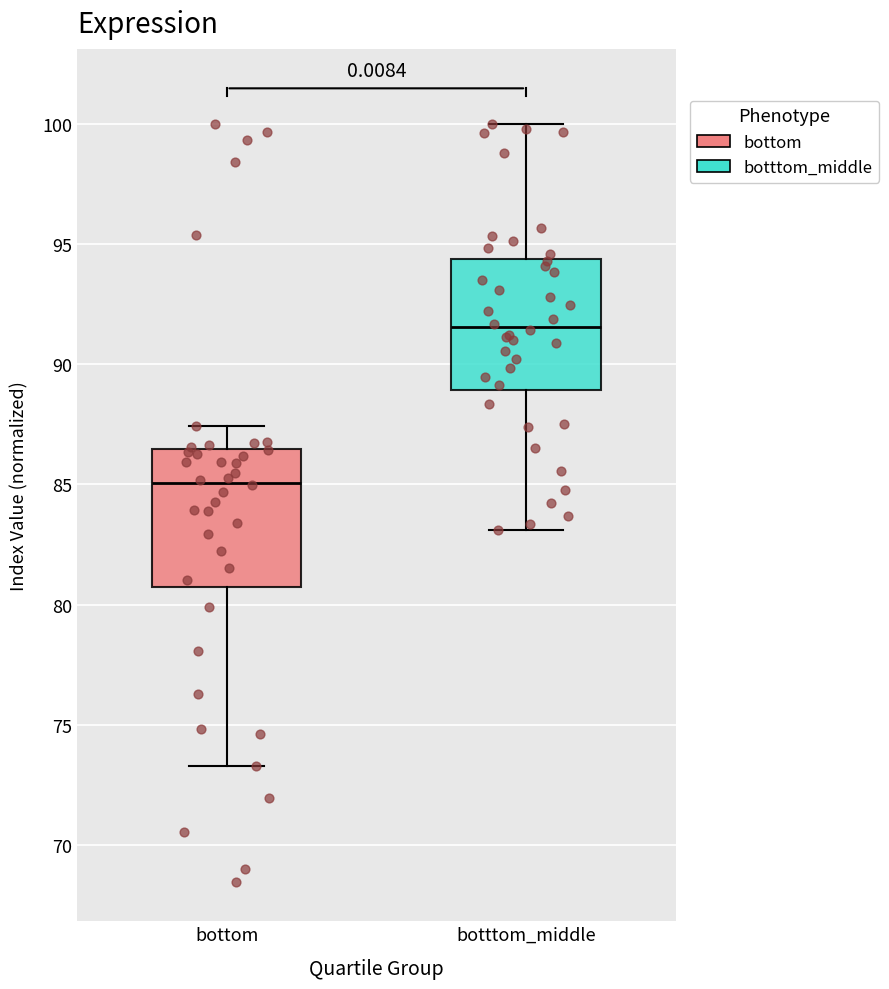

Which box's median line is the highest?

botttom_middle